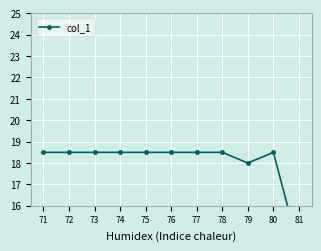

Rank the categories by value from lowest to highest.

81, 79, 71, 72, 73, 74, 75, 76, 77, 78, 80